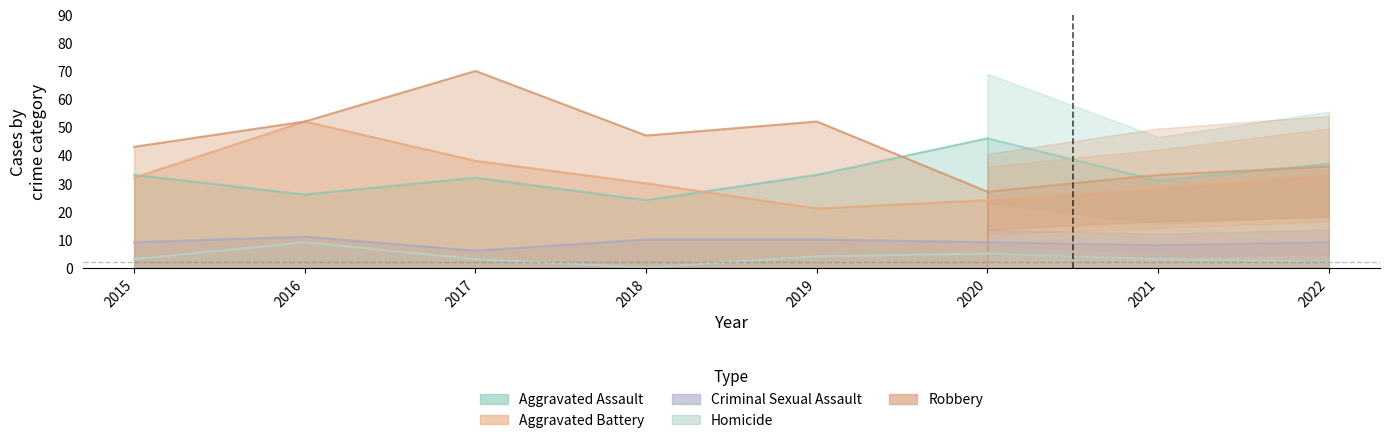

How many interior local peaks does the Homicide series have?

2